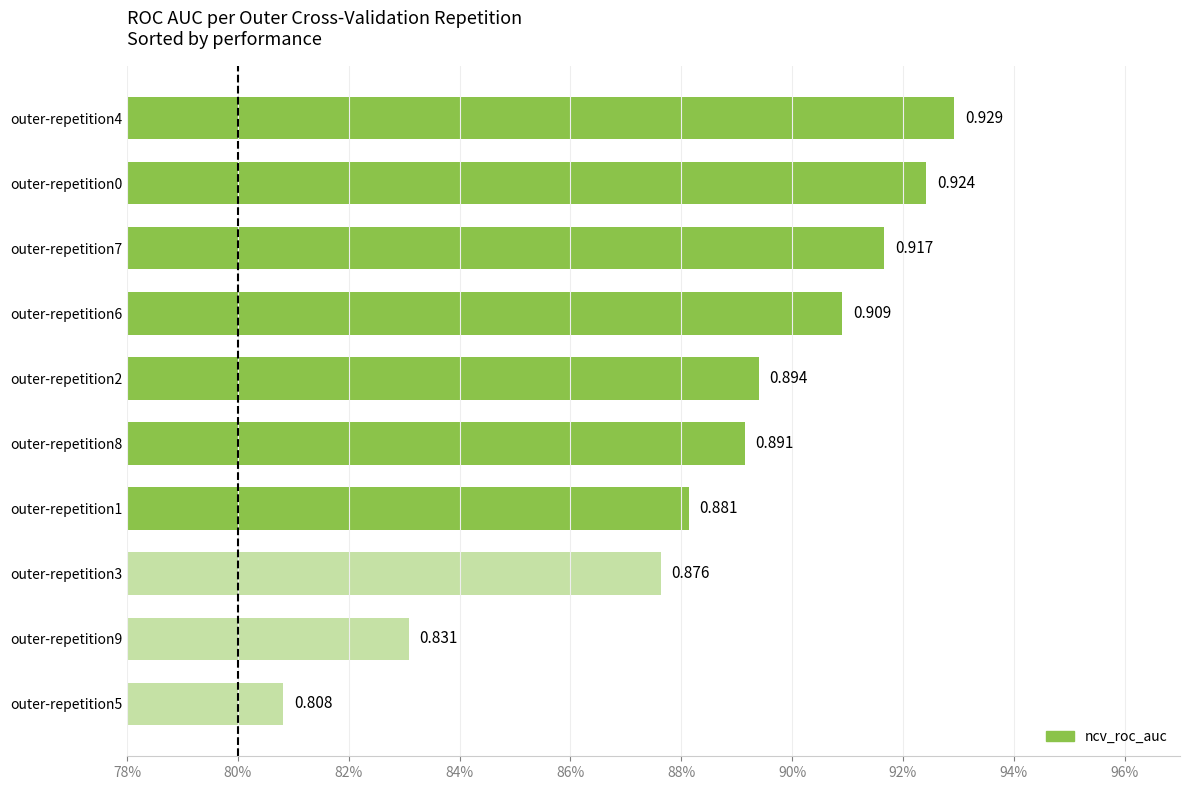

Does the chart contain any negative values?

No